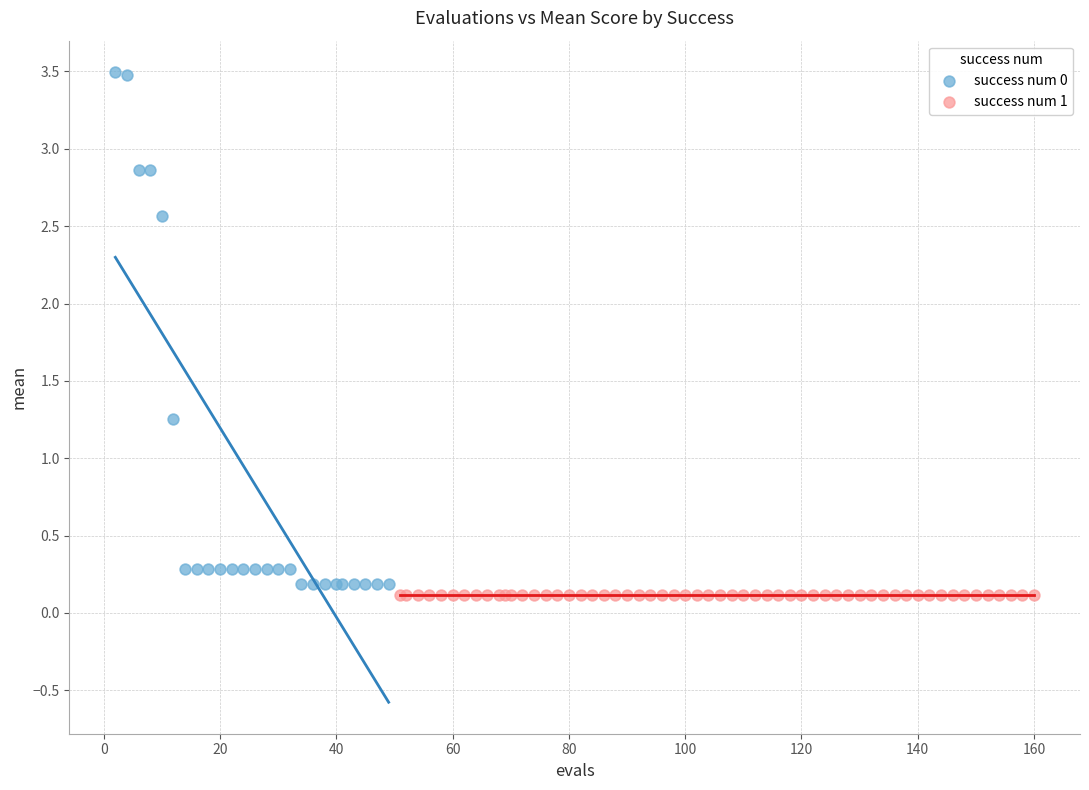

Which series reaches the maximum Y coordinate?

success num 0